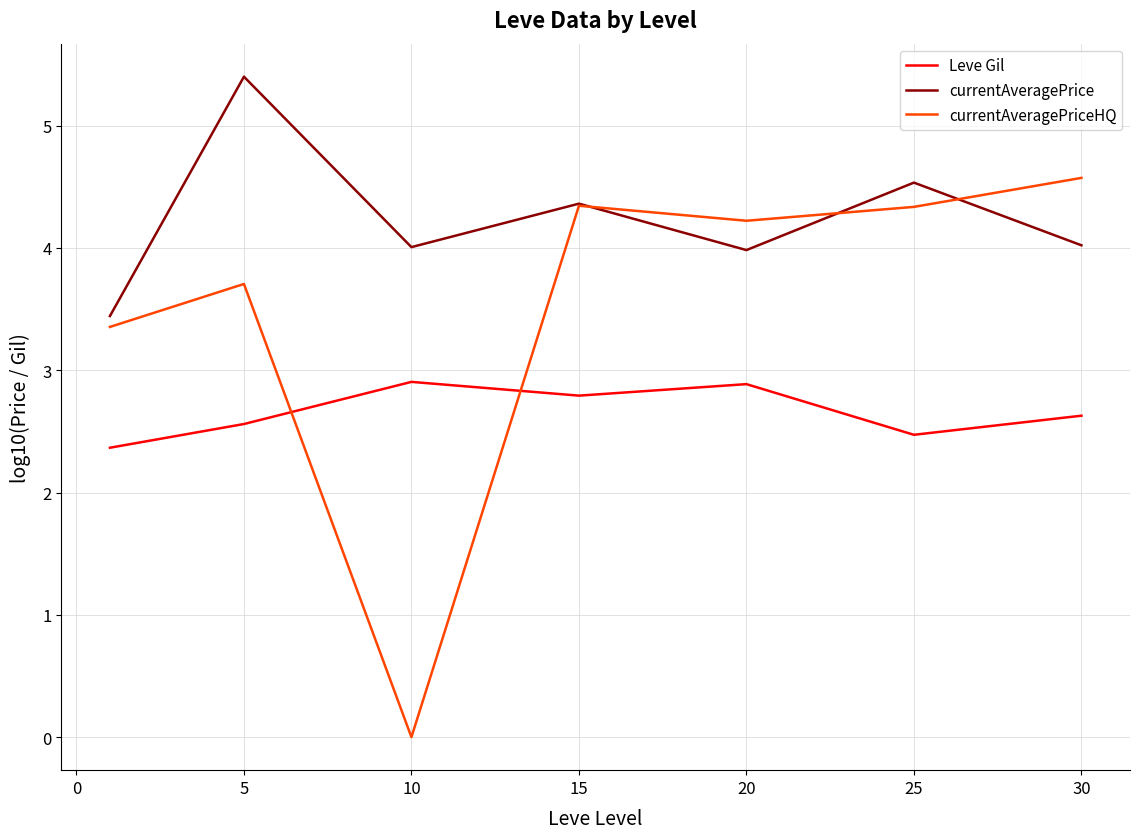

How many times do currentAveragePriceHQ and Leve Gil cross each other?

2